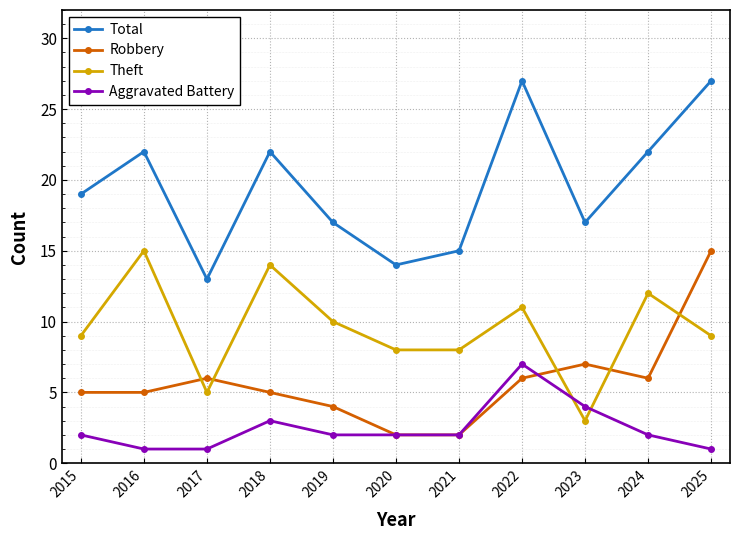

At 2019, list the series in order from largest to smallest.

Total, Theft, Robbery, Aggravated Battery